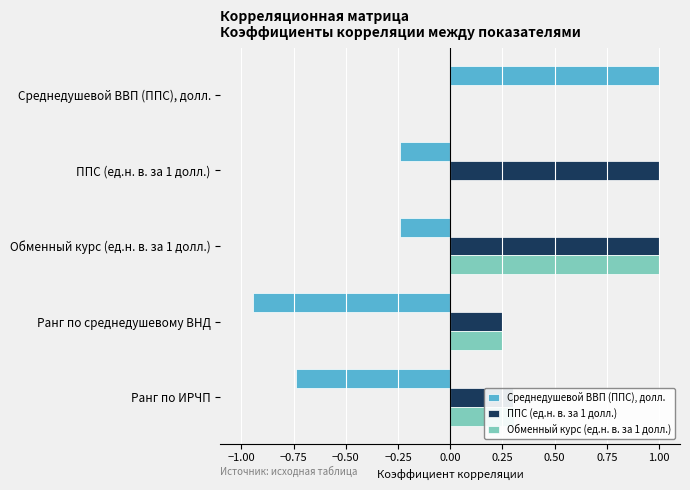

Is the value of ППС (ед.н. в. за 1 долл.) at Ранг по ИРЧП greater than the value of Среднедушевой ВВП (ППС), долл. at Ранг по среднедушевому ВНД?

Yes